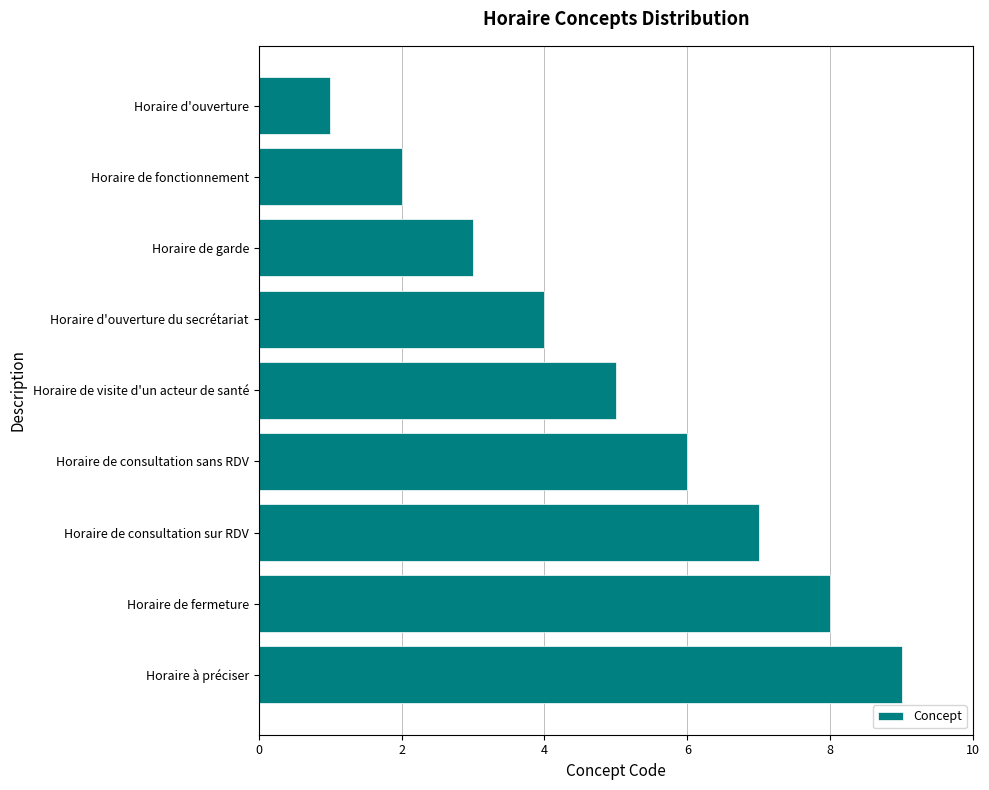

Where is the data nearest to the value 5?

Horaire de visite d'un acteur de santé